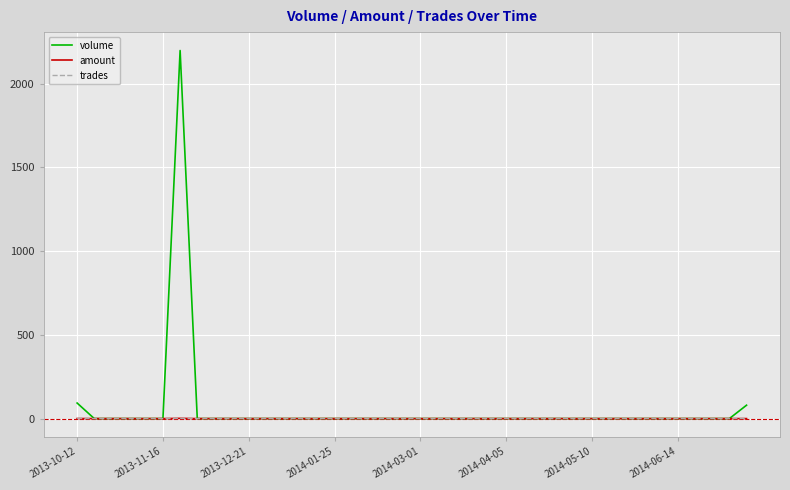

How many values in the volume series exceed 0?

3